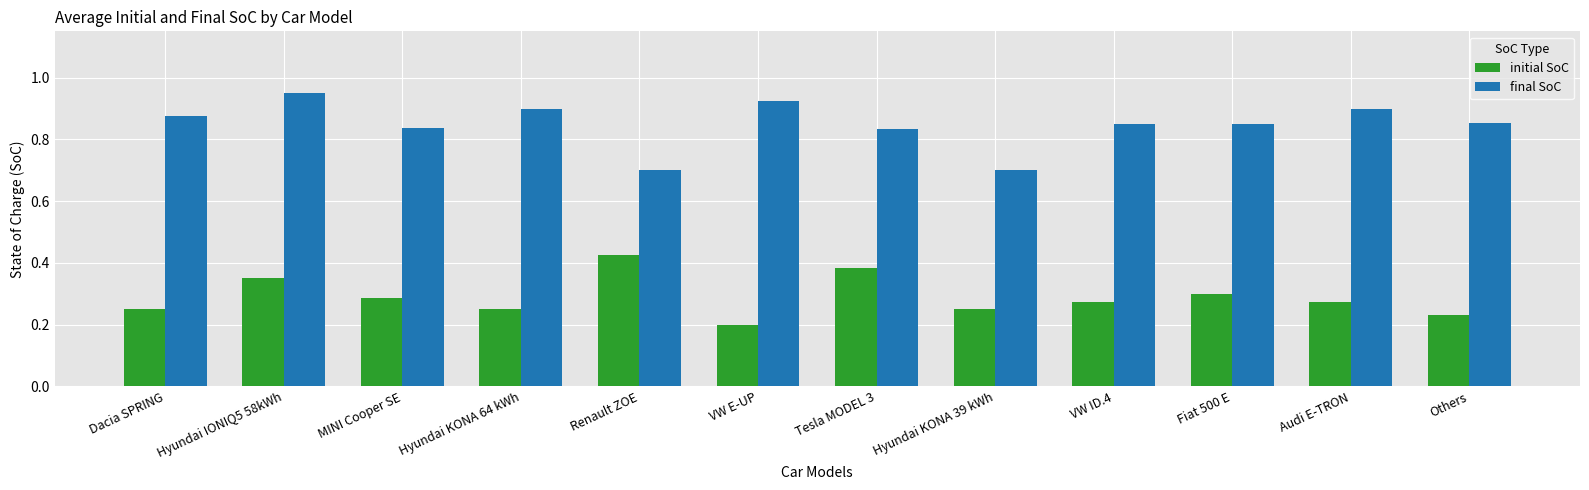

How many data points does each series have?

12